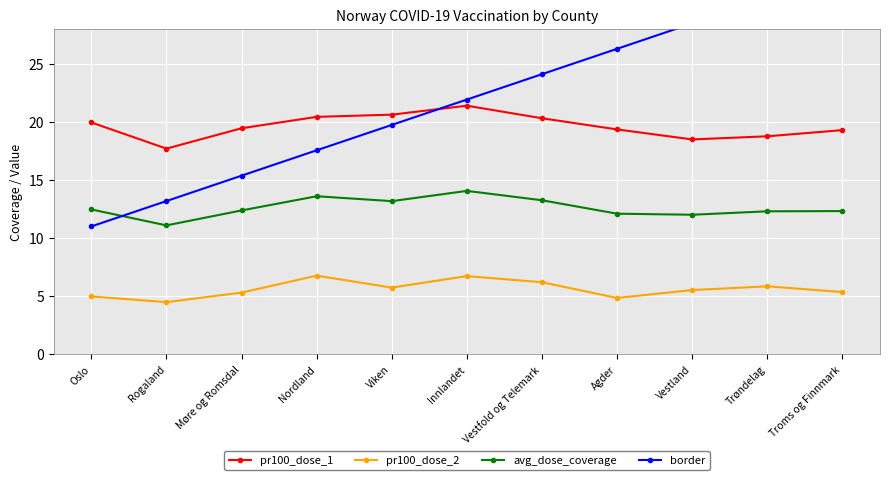

What is the difference between the second highest and second lowest values in the pr100_dose_2 series?

1.9